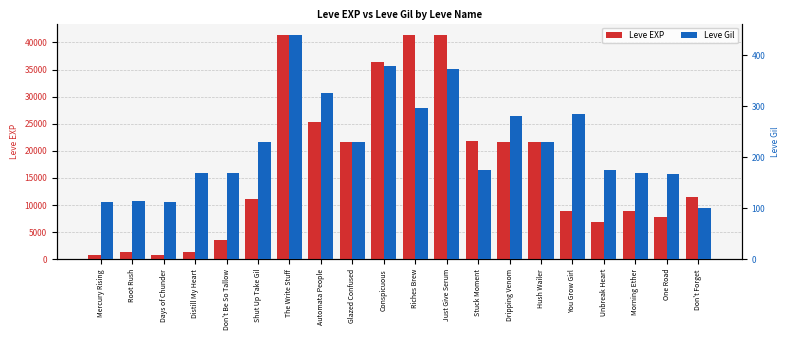

Which series has the largest total across all categories?

Leve EXP